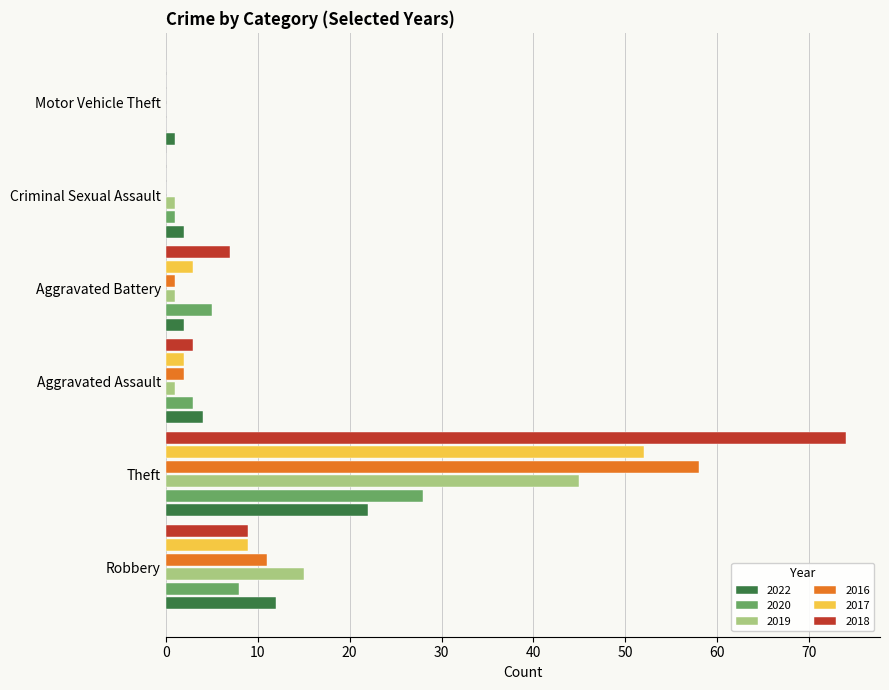

Which series has the largest total across all categories?

2018